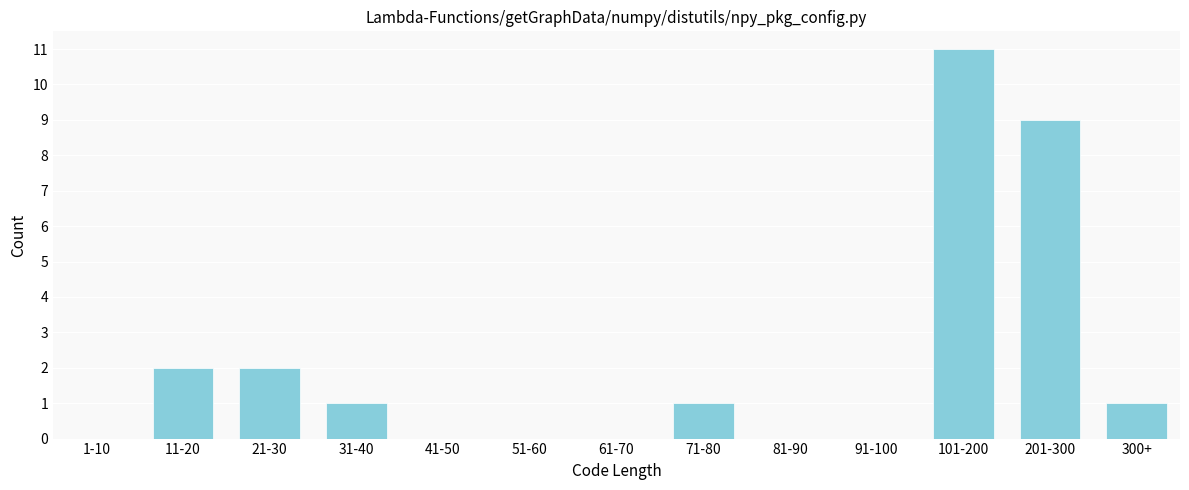

Reading left to right, extract all data points from this chart.

1-10=0	11-20=2	21-30=2	31-40=1	41-50=0	51-60=0	61-70=0	71-80=1	81-90=0	91-100=0	101-200=11	201-300=9	300+=1